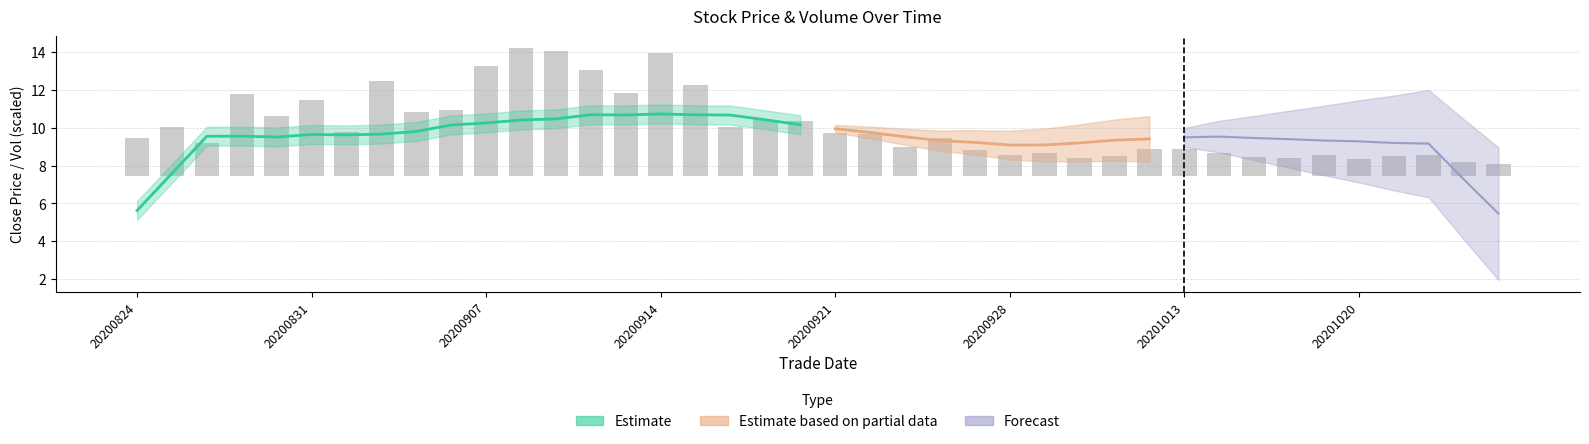

What is the difference between the second highest and minimum values?

6.0